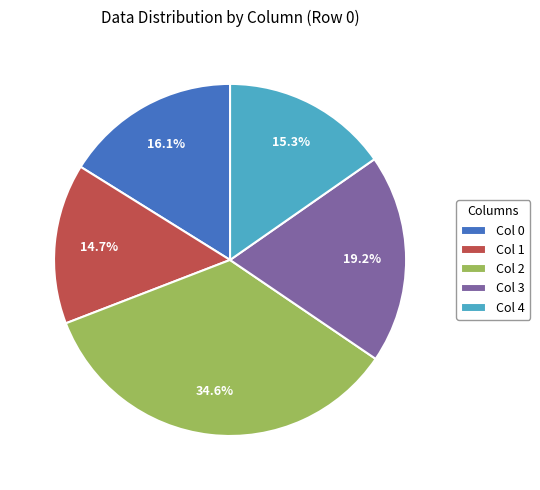

What is the total percentage of Col 2 and Col 0?

50.8%